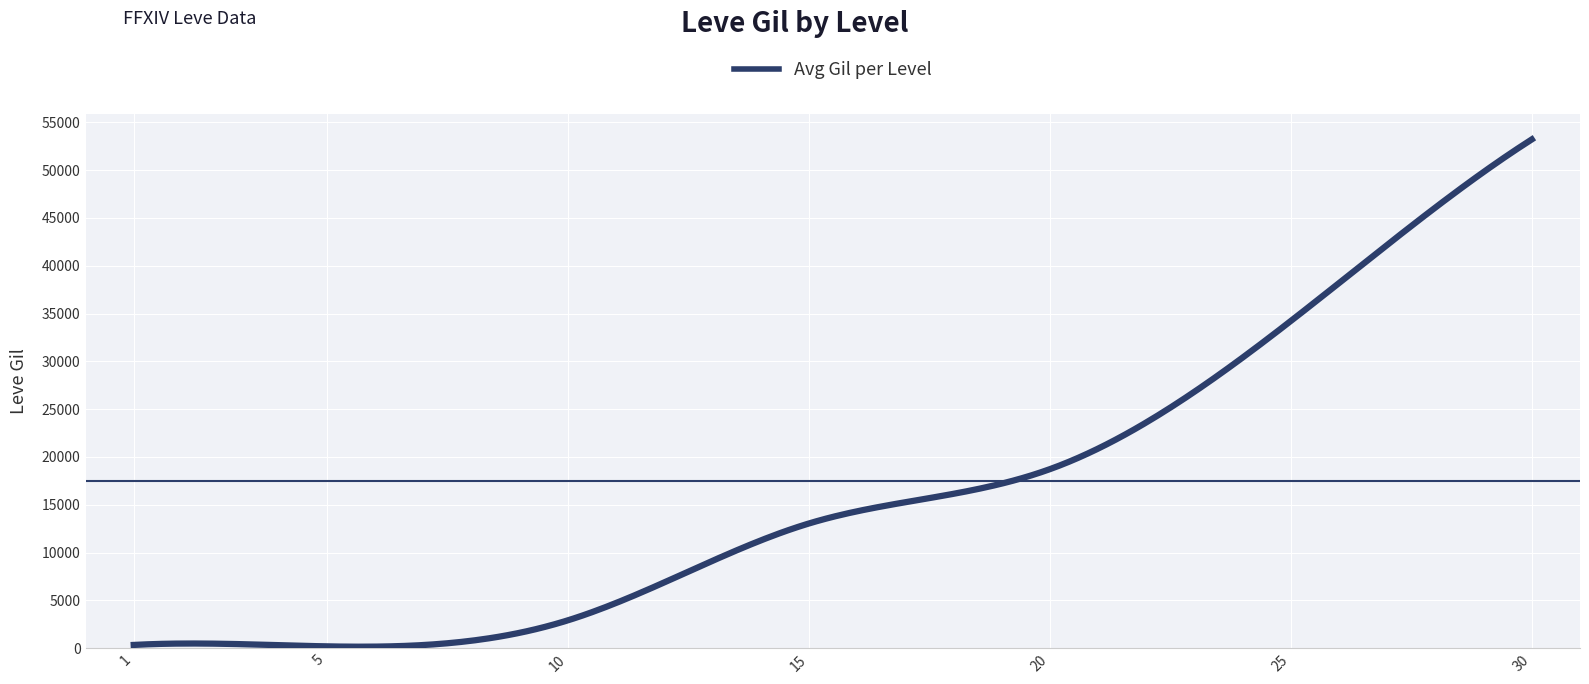

What is the difference between the maximum and minimum values?

53035.9